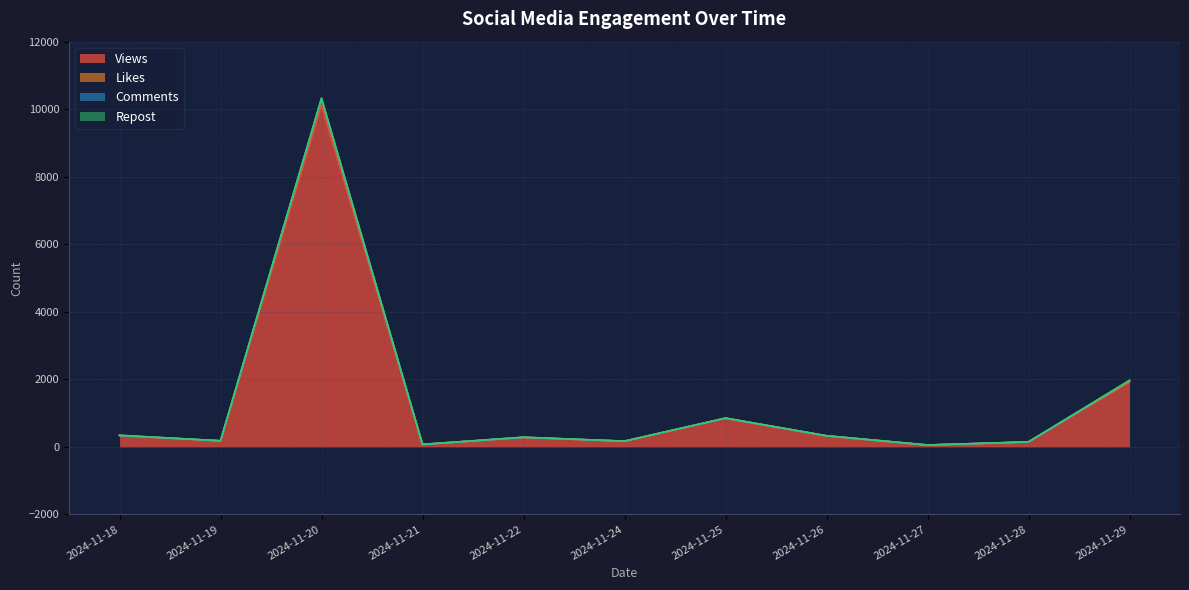

True or false: Views has more than 0 interior local peaks.

True